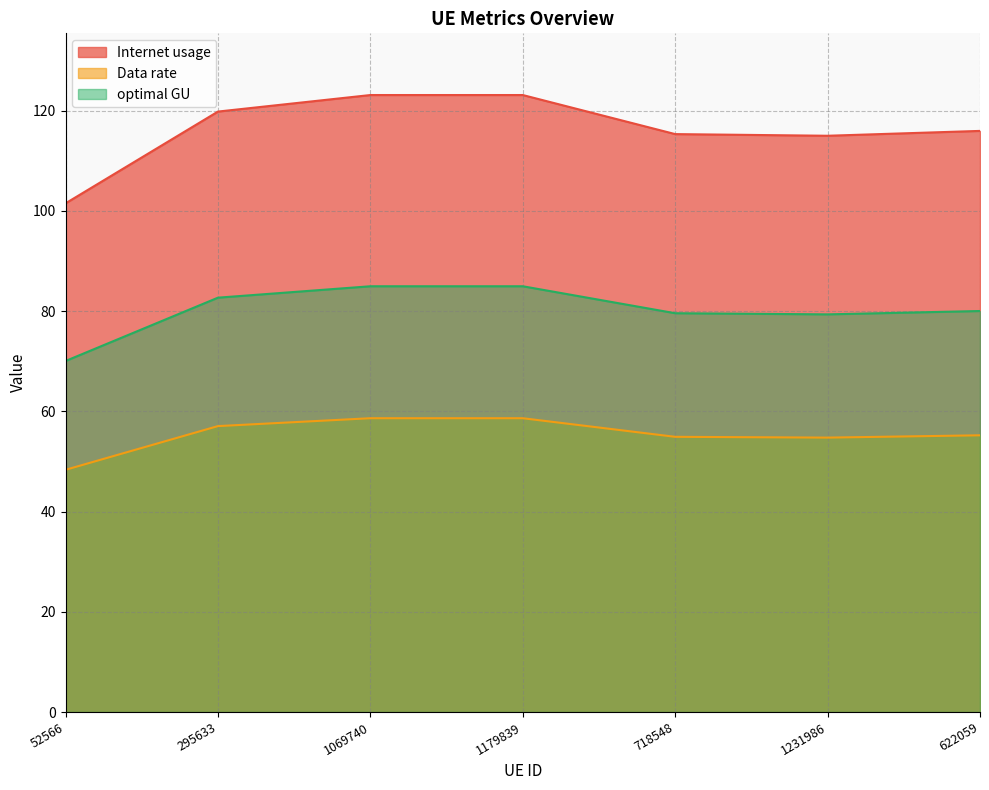

Between 1179839 and 622059, which series saw the biggest shift?

Internet usage